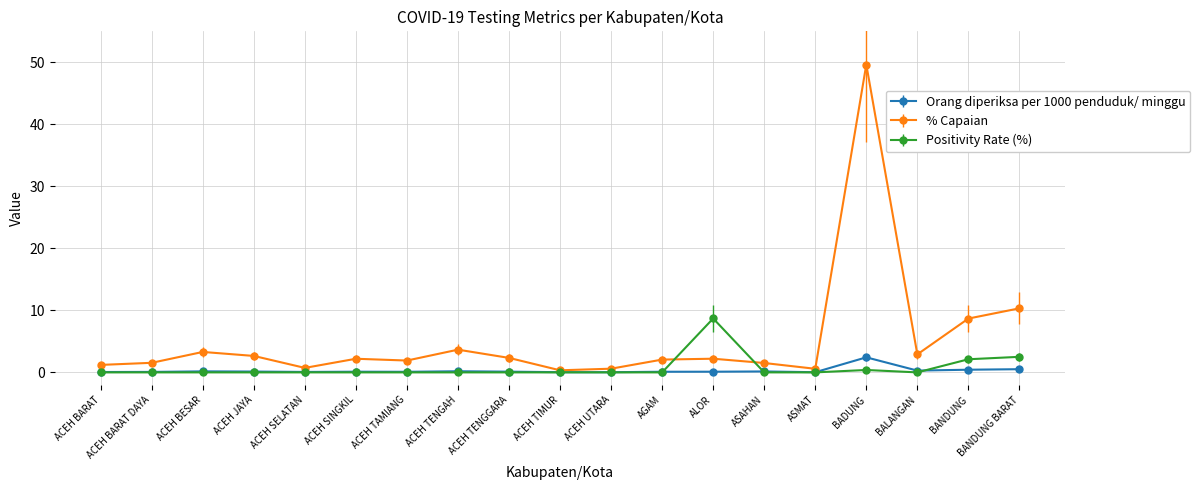

Which series has the largest range (max minus min)?

% Capaian